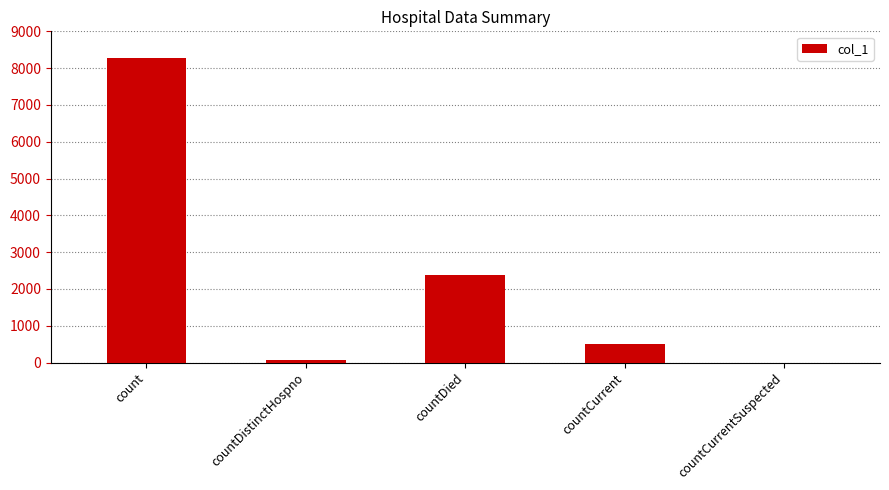

What is the sum of all values?

11229